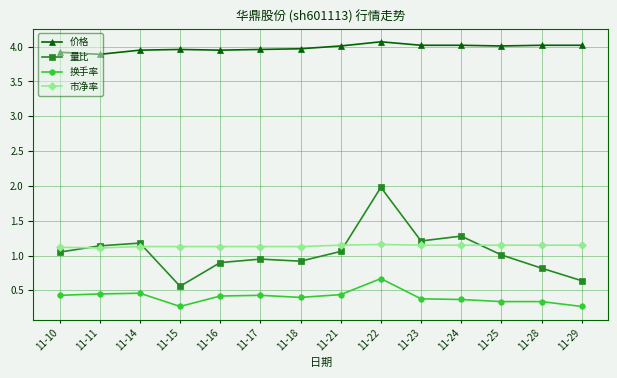

Where is the first local minimum for 量比?

11-15